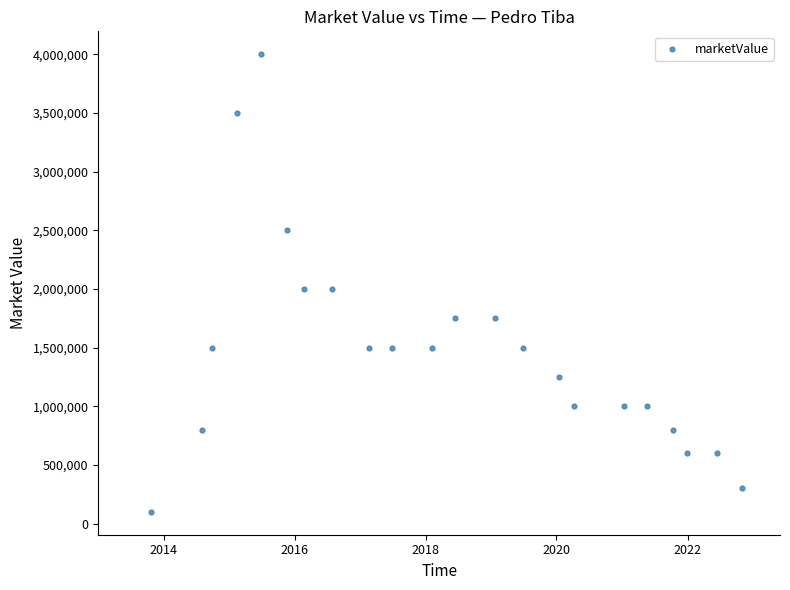

What is the range of X values (max minus min)?

3297